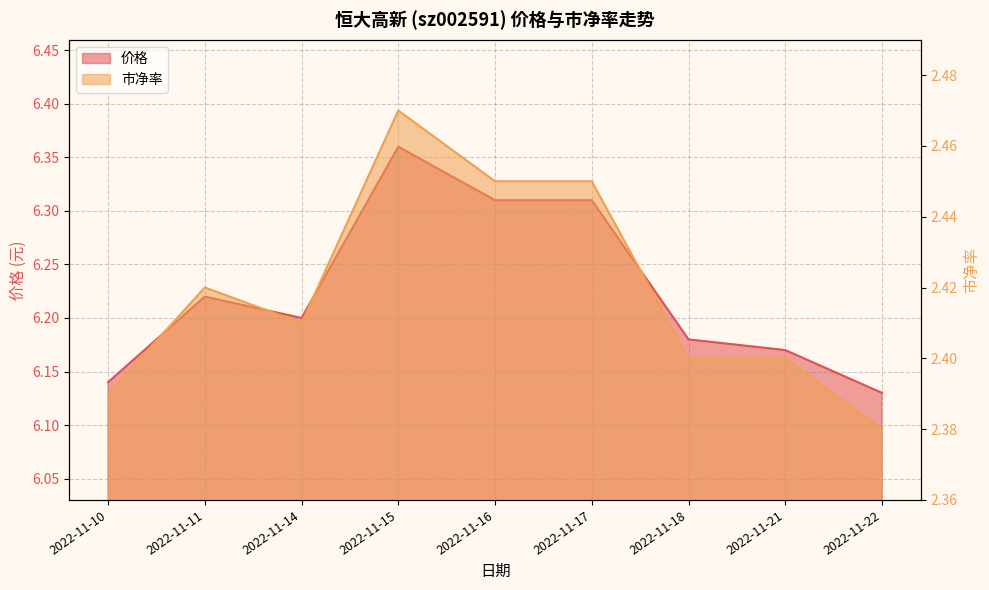

Reading left to right, transcribe all the data shown in this chart.

价格: 6.1	6.2	6.2	6.4	6.3	6.3	6.2	6.2	6.1
市净率: 2.4	2.4	2.4	2.5	2.5	2.5	2.4	2.4	2.4